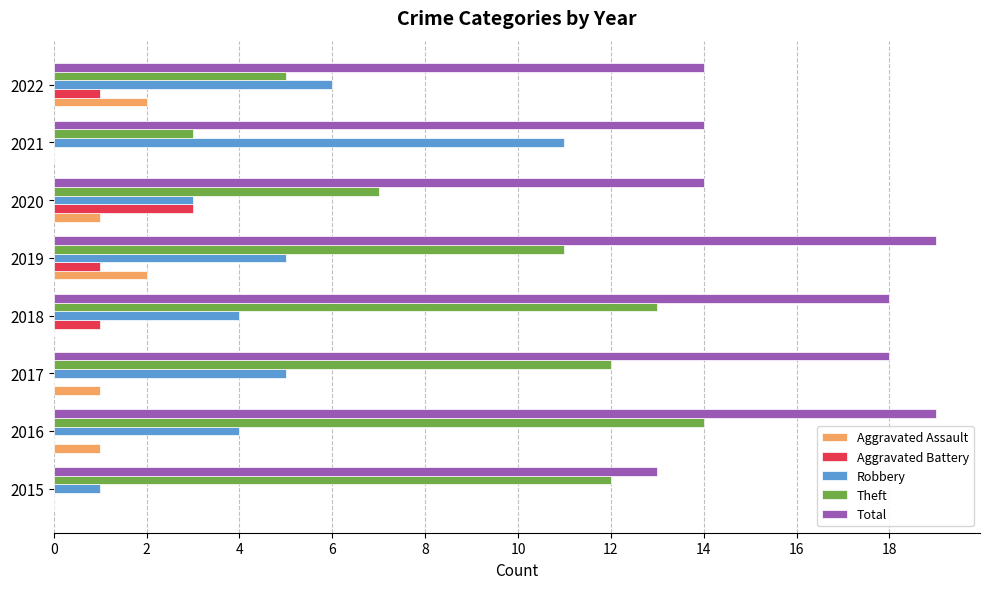

Is the value of Theft at 2022 greater than the value of Aggravated Battery at 2017?

Yes